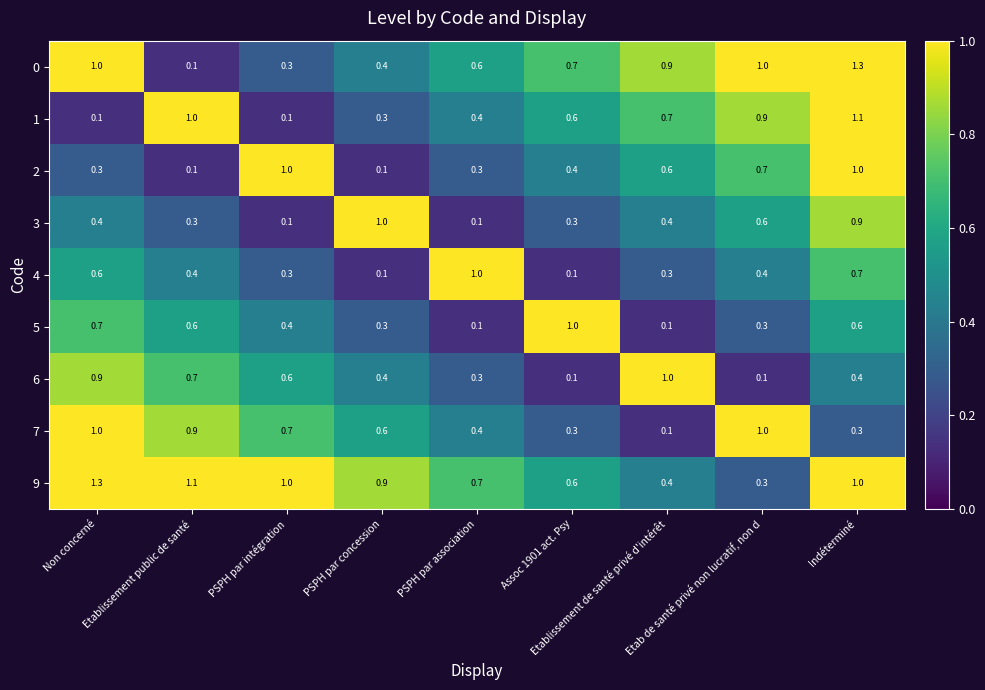

What is the average value of the 3 series?

0.5